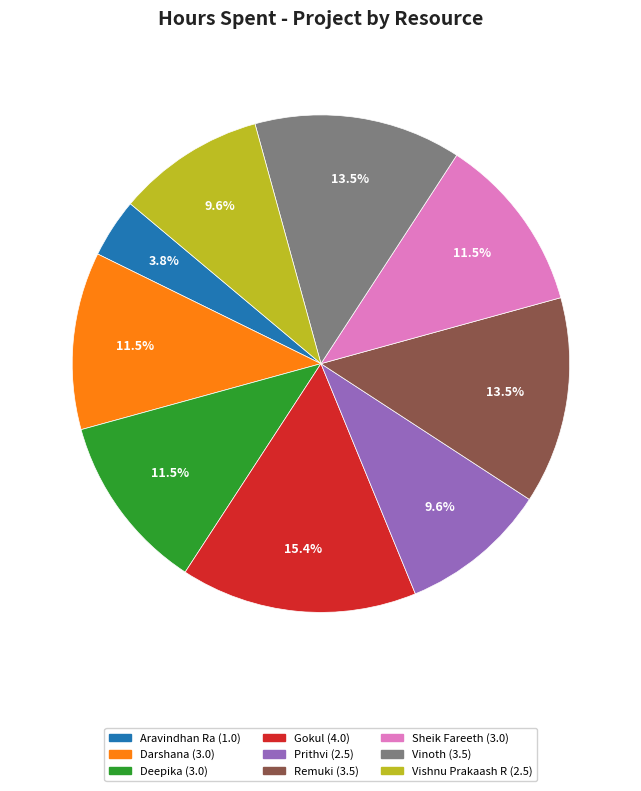

To the nearest percent, what percentage of the pie is Aravindhan Ra?

4%